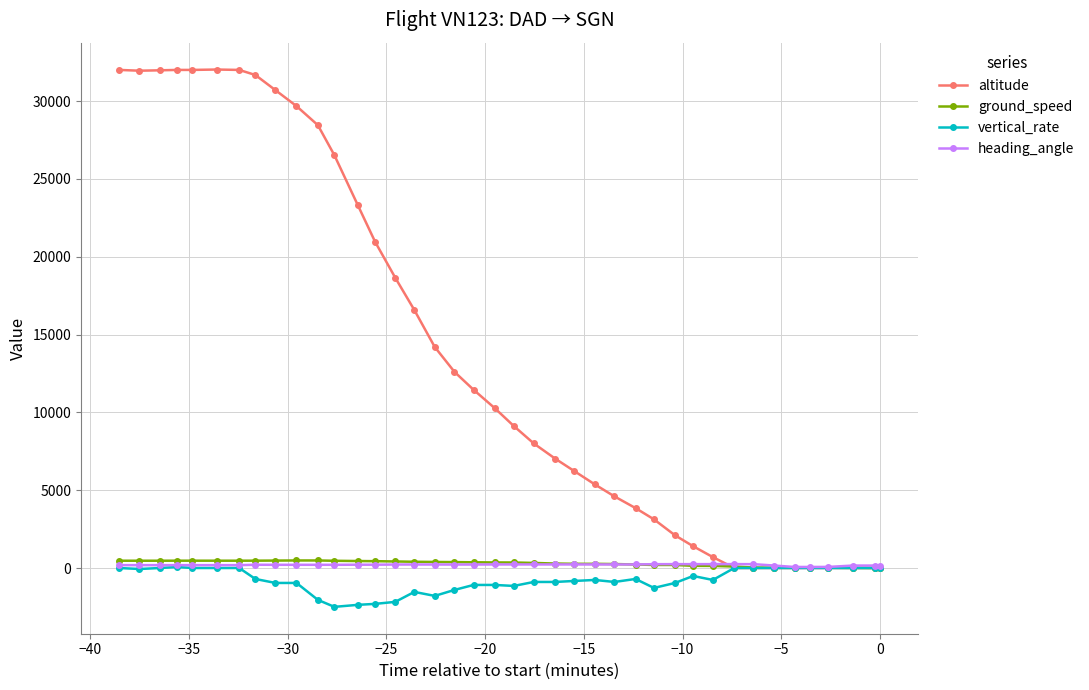

Which series has the largest total across all categories?

altitude